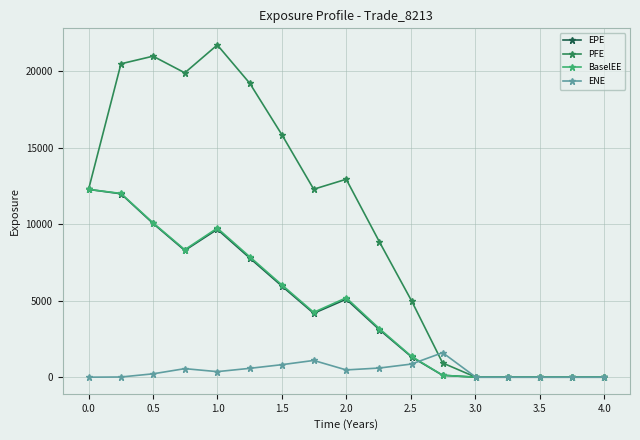

Which series has the largest total across all categories?

PFE